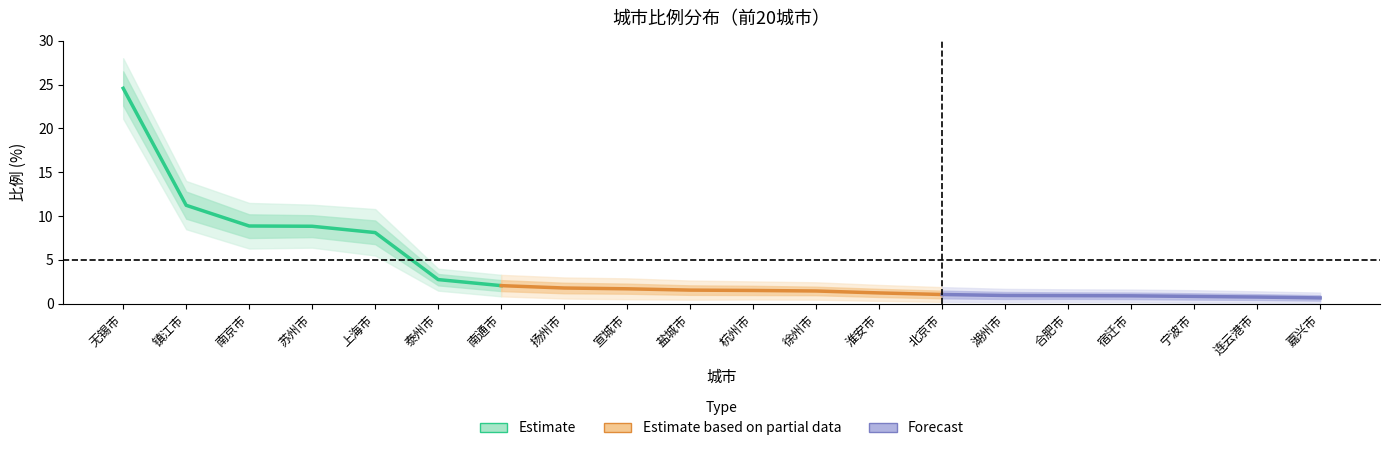

True or false: lower2 and center cross at least once.

False